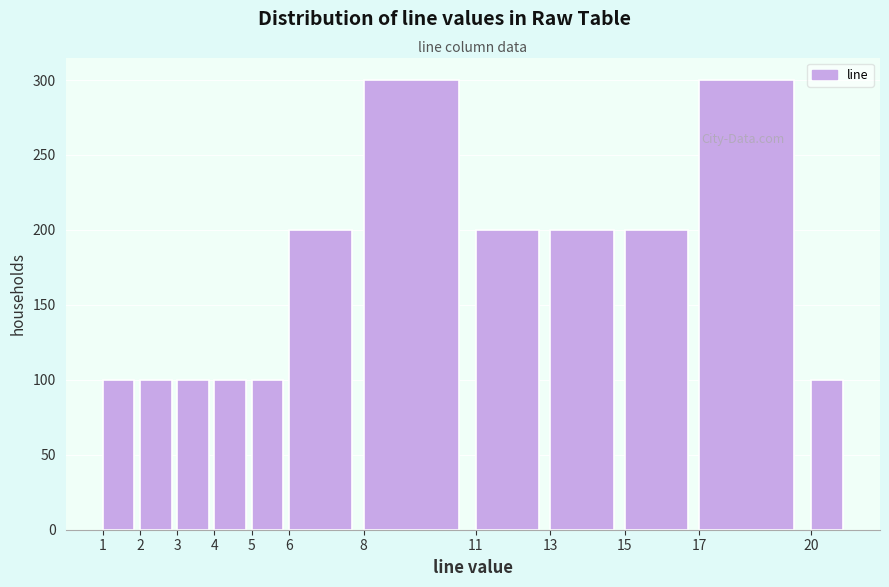

What is the height of the bar covering 17 to 20 on the x-axis? The values are not printed on the chart, so give them approximately, as read against the axis.

300